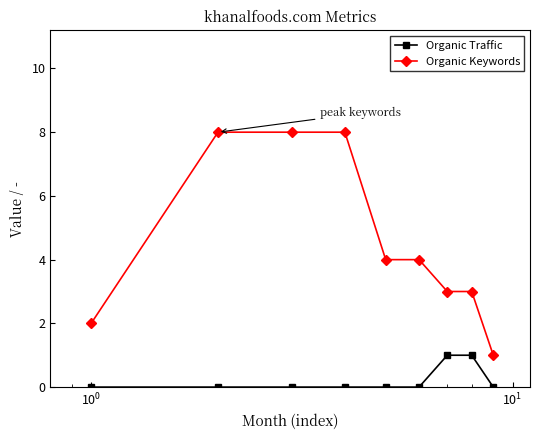

Rank the series by their average value, from lowest to highest.

Organic Traffic, Organic Keywords